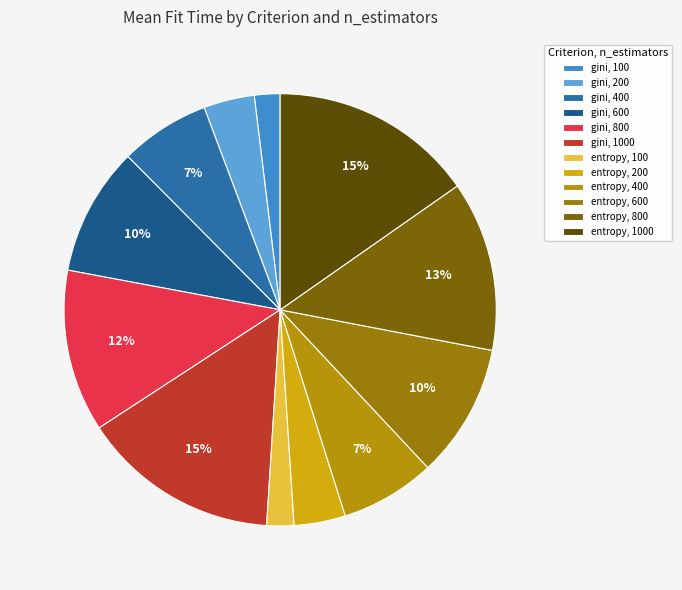

To the nearest percent, what portion does entropy, 400 represent?

7%